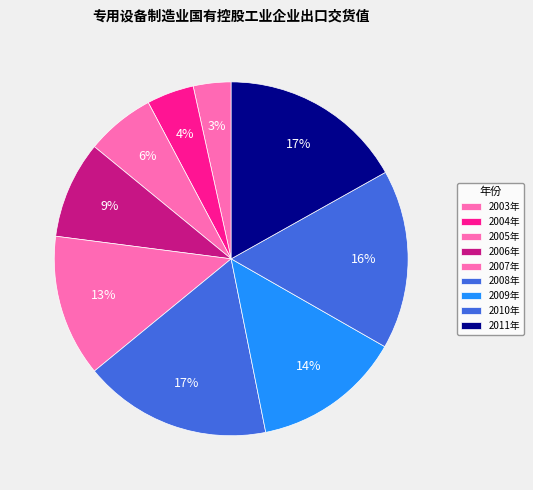

Is there any slice that represents more than half of the pie?

No